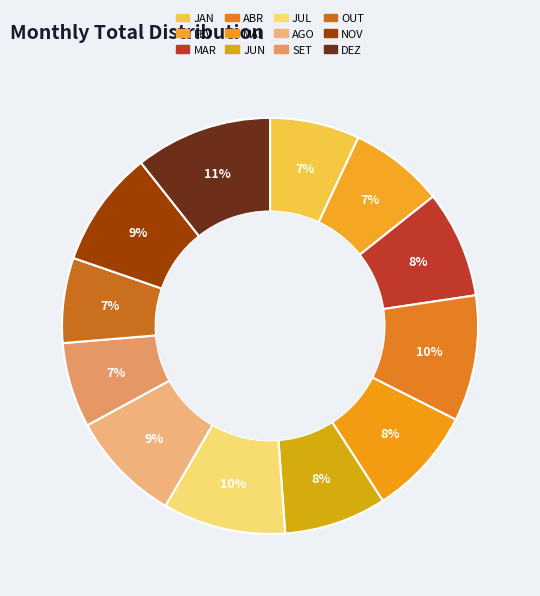

Count the number of slices in the pie.

12